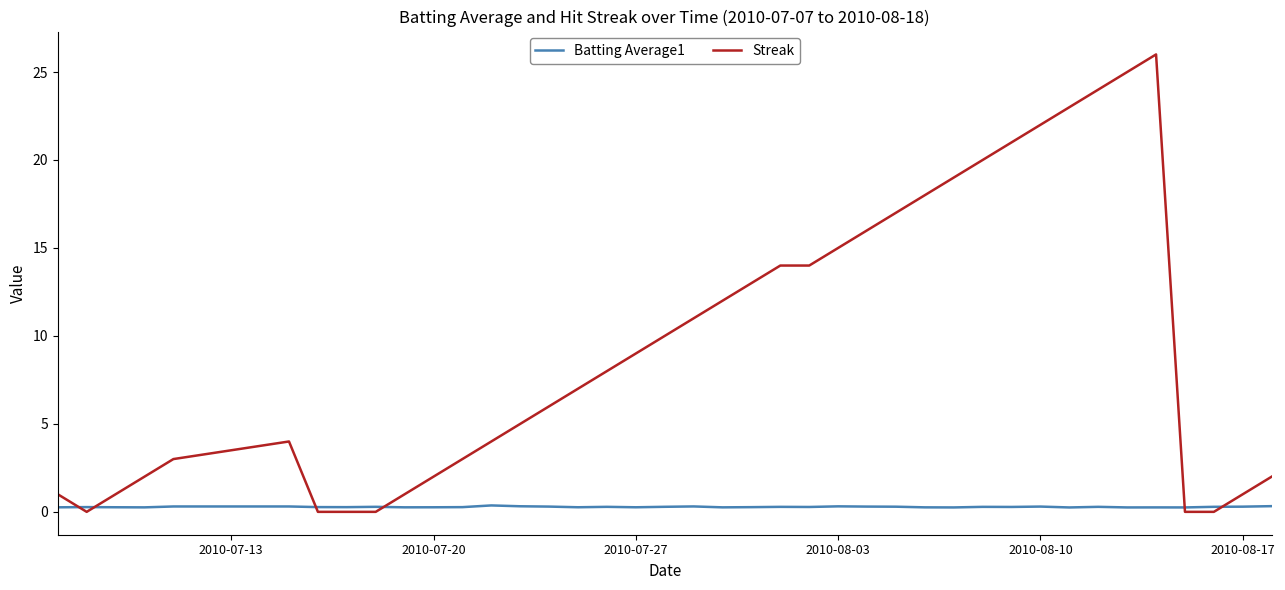

Which series has the largest range (max minus min)?

Streak